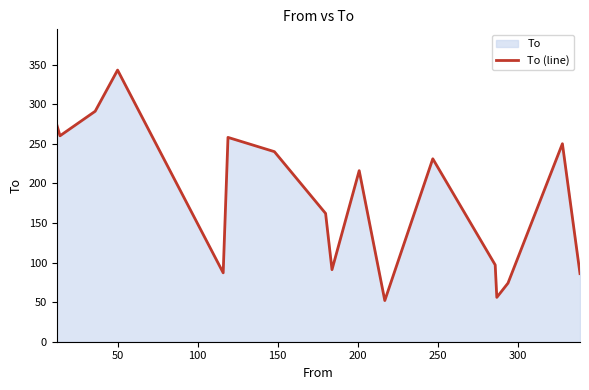

What is the sum of all values?

3068